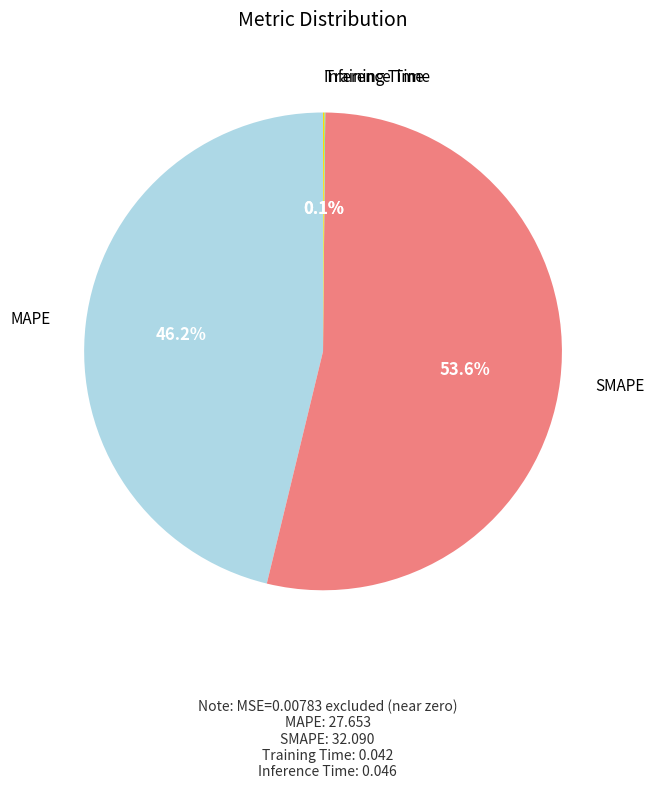

What is the largest slice in the pie chart?

SMAPE